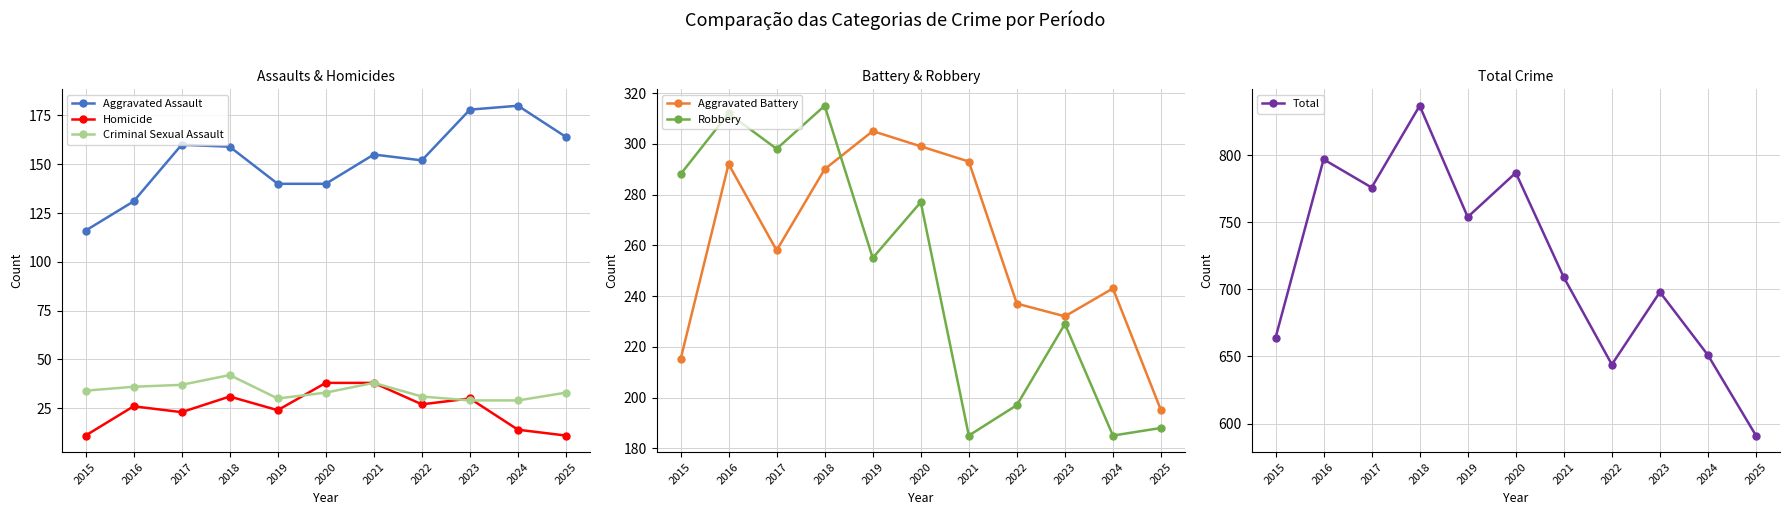

True or false: Homicide and Aggravated Battery cross at least once.

False